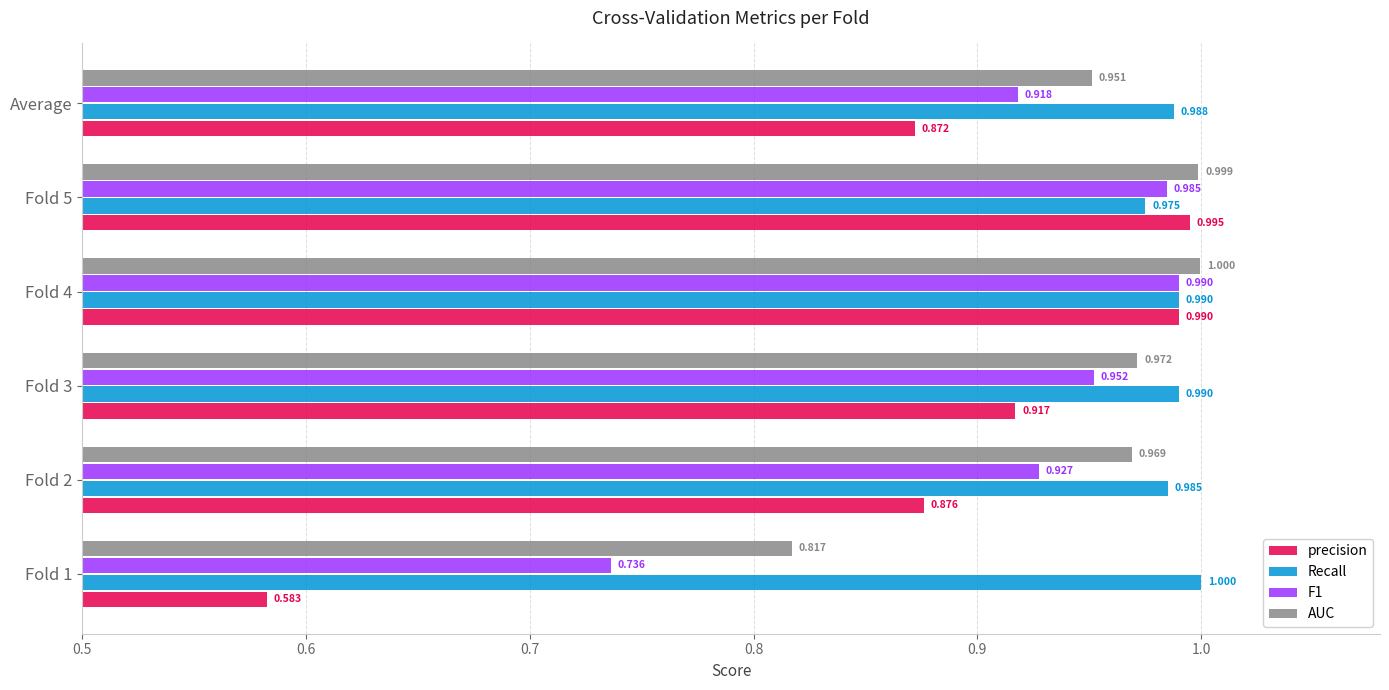

Which series changed the most between Fold 2 and Fold 3?

precision